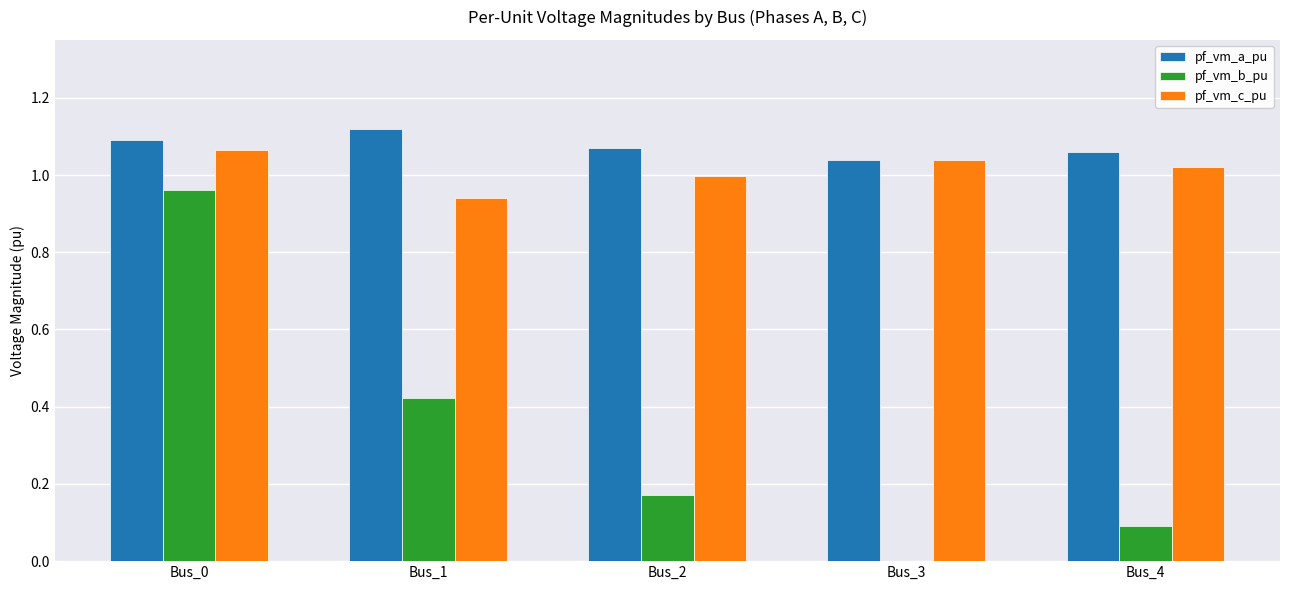

What is the sum of the pf_vm_c_pu values at Bus_1 and Bus_0?

2.0